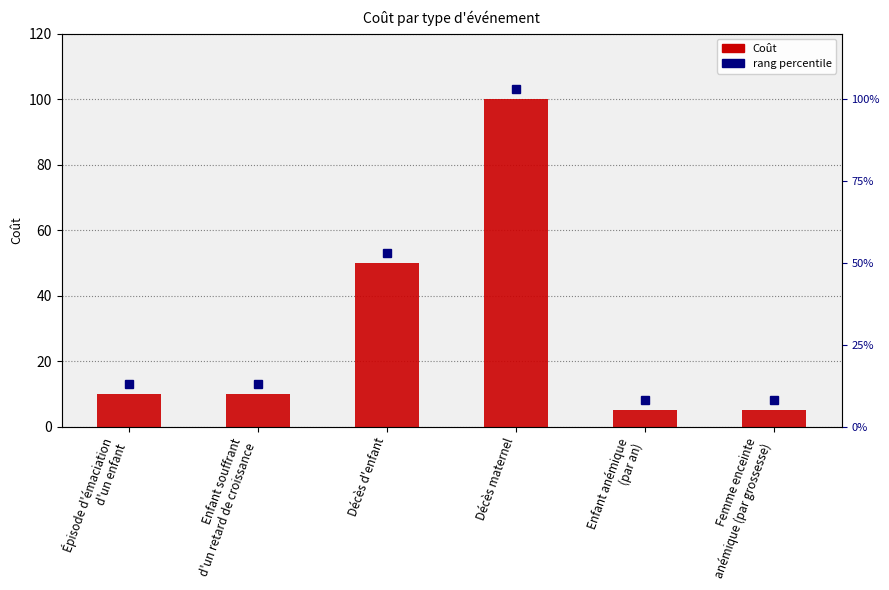

Count the number of categories in the chart.

6